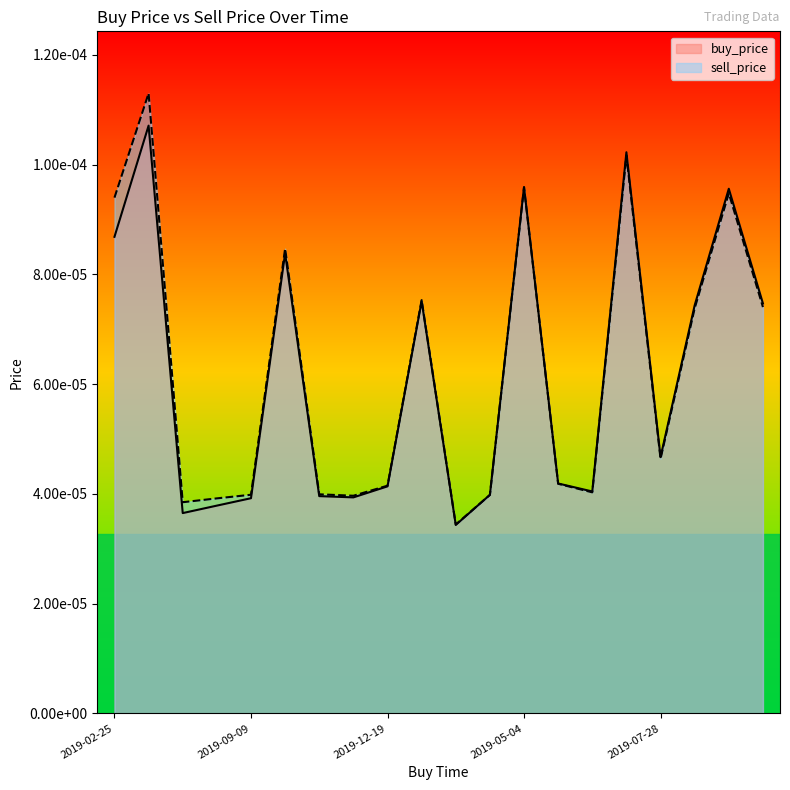

What position from the right is 2019-06-02?

1